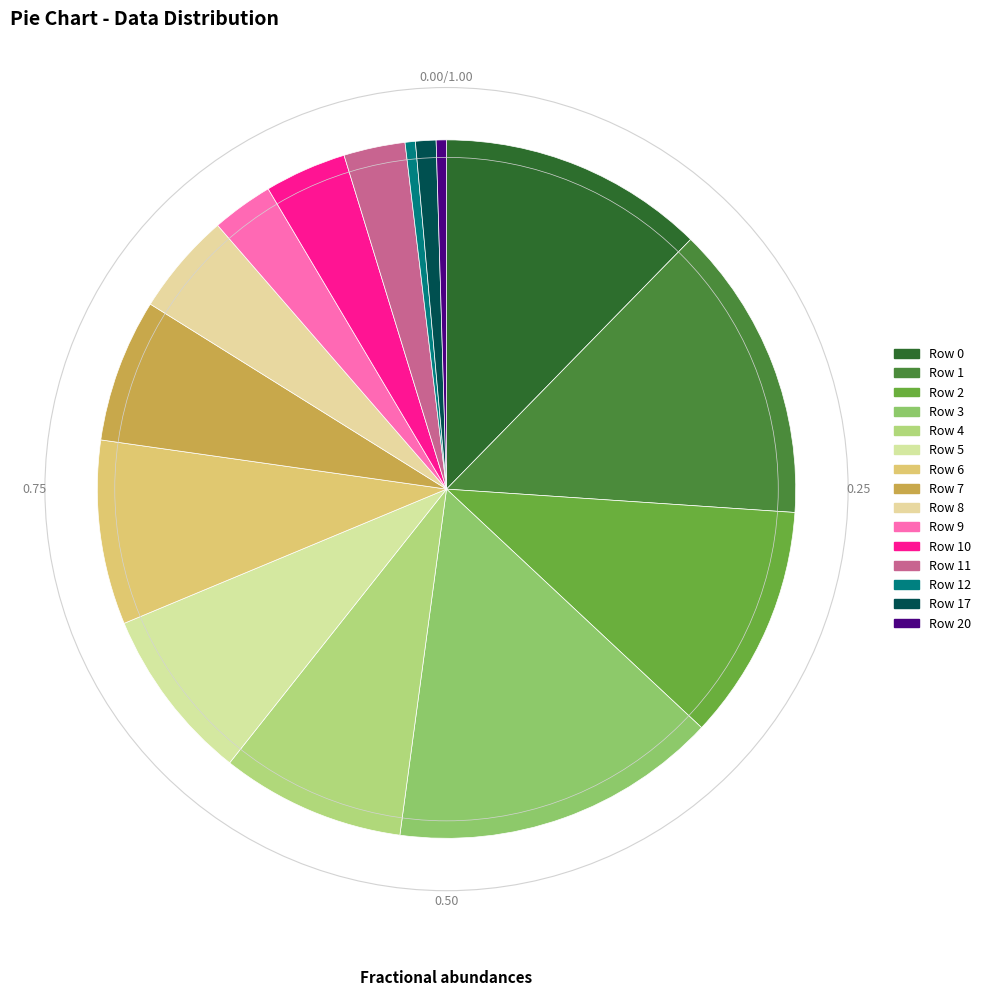

Which category has the biggest portion of the pie?

Row 3